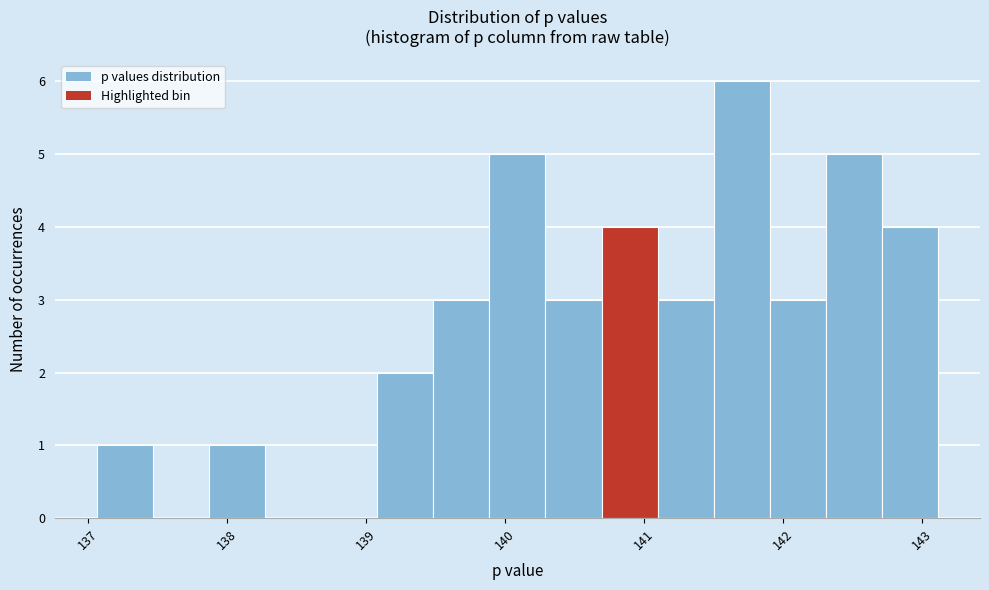

Over which range of the x-axis is the bar tallest?

141.5 to 141.9